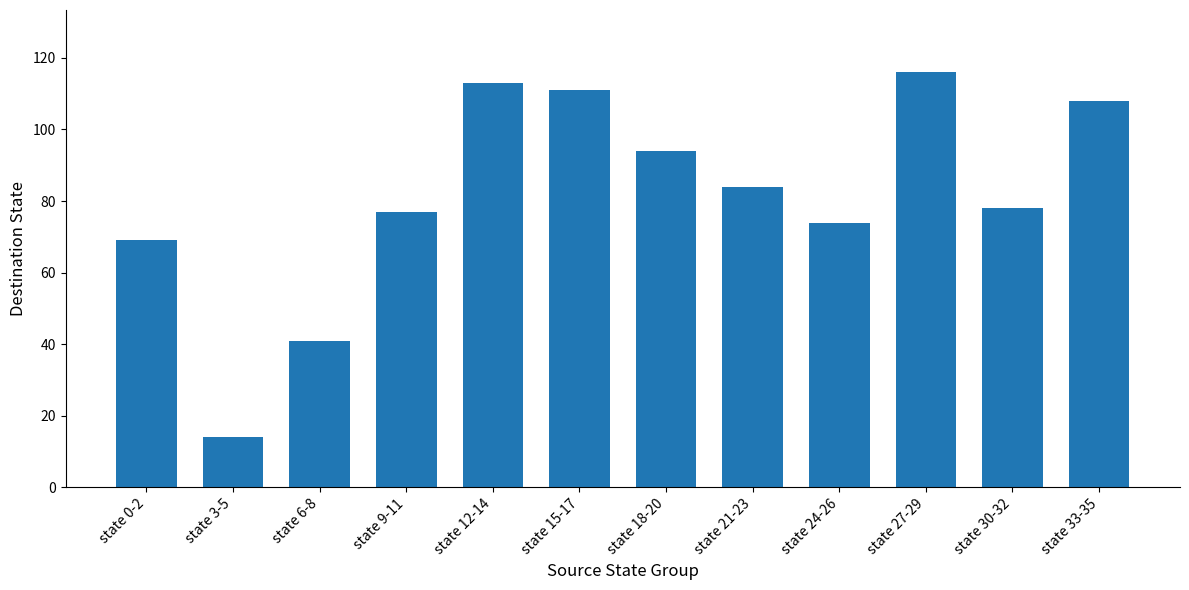

What is the minimum value shown in the chart?

14